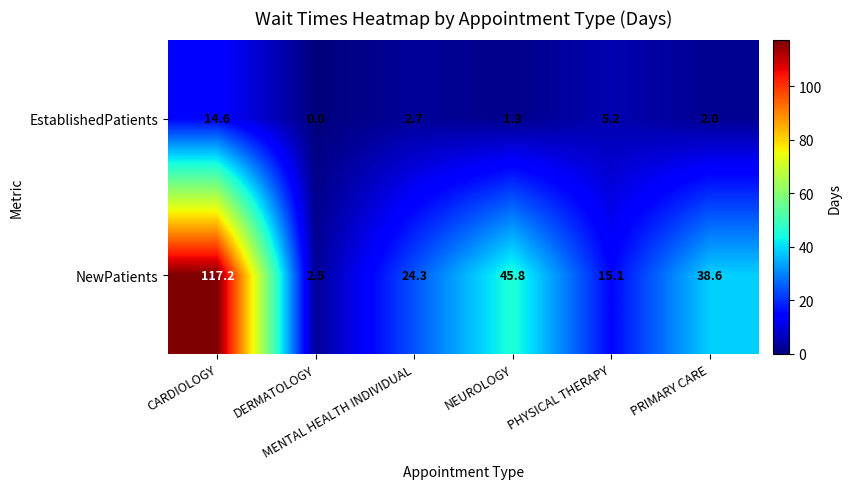

What is the difference between the maximum and minimum values in the NewPatients series?

114.7